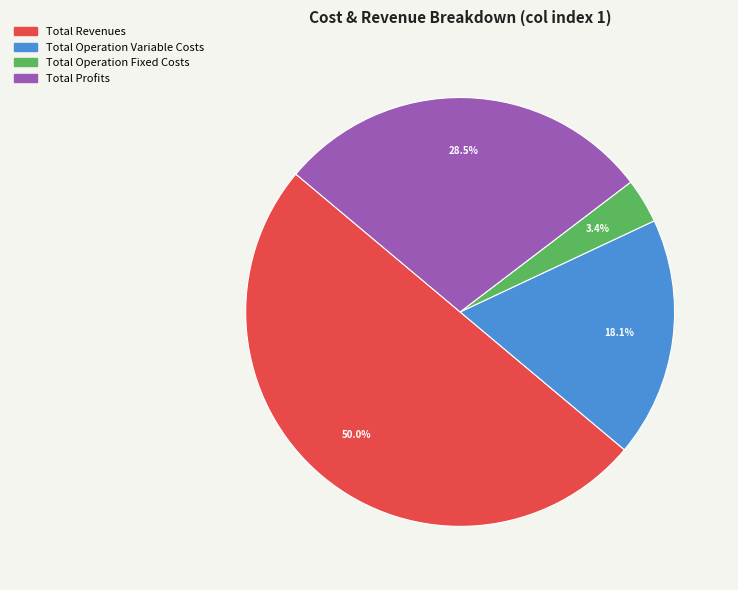

How many segments does this pie chart have?

4